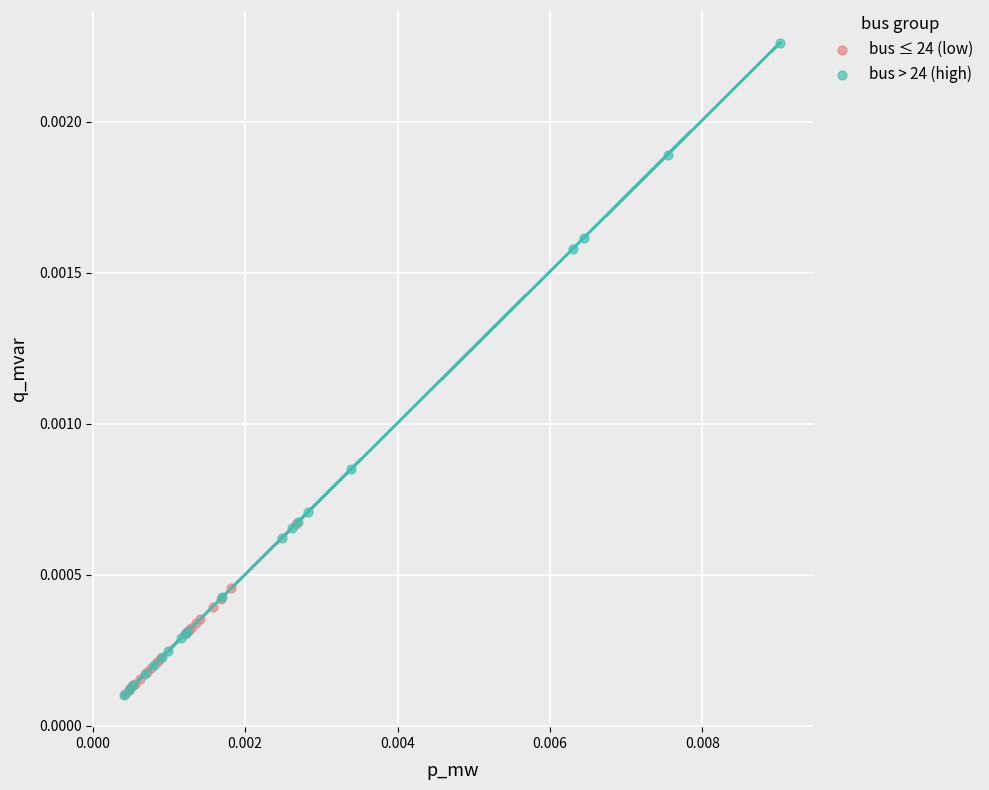

Which series reaches the maximum Y coordinate?

bus > 24 (high)